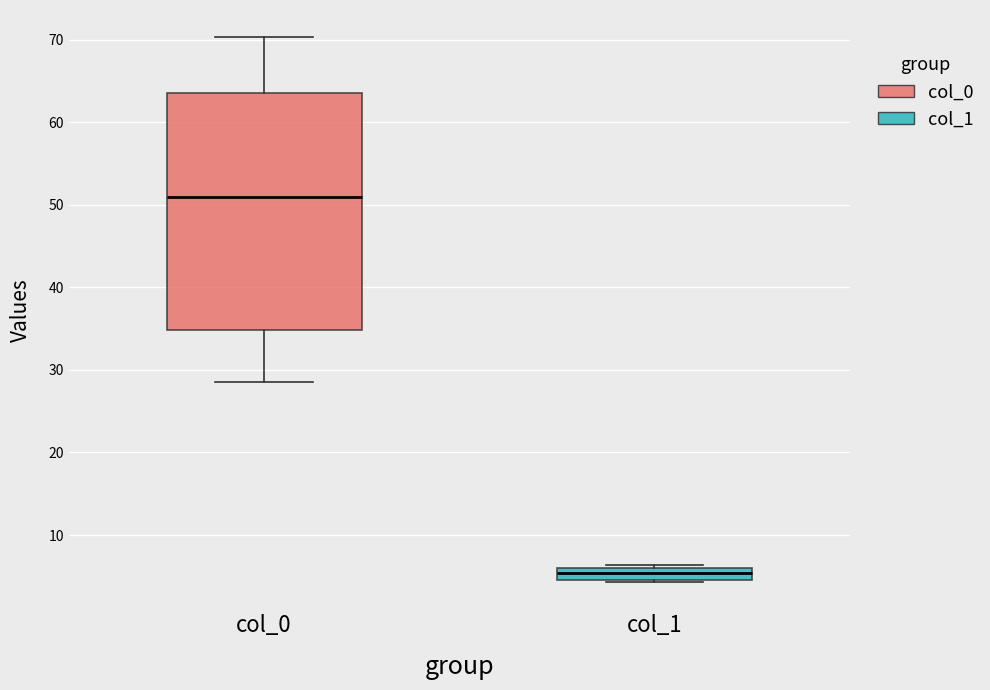

Where does the upper whisker of the box for col_0 end on the y-axis? The values are not printed on the chart, so give them approximately, as read against the axis.

70